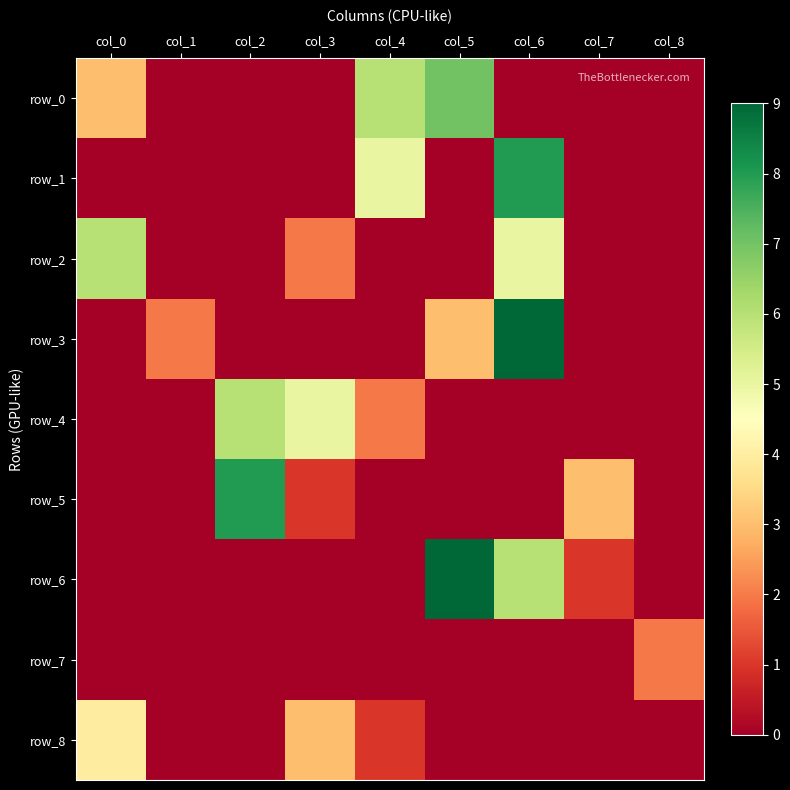

At how many categories does at least one series exceed 3?

6